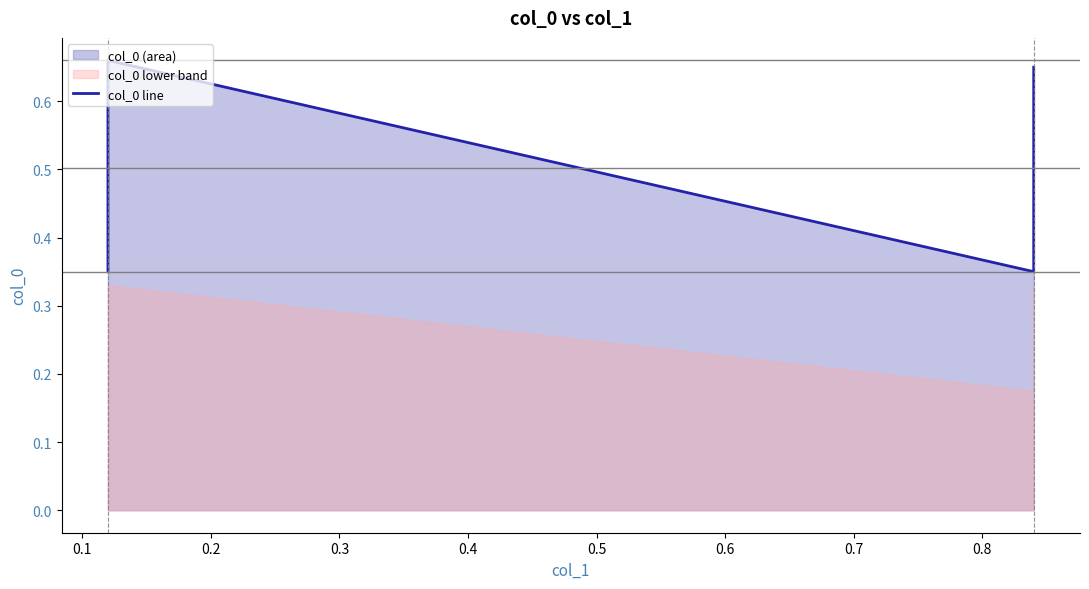

What is the sum of the values at 0.3 and 0.1?

1.3